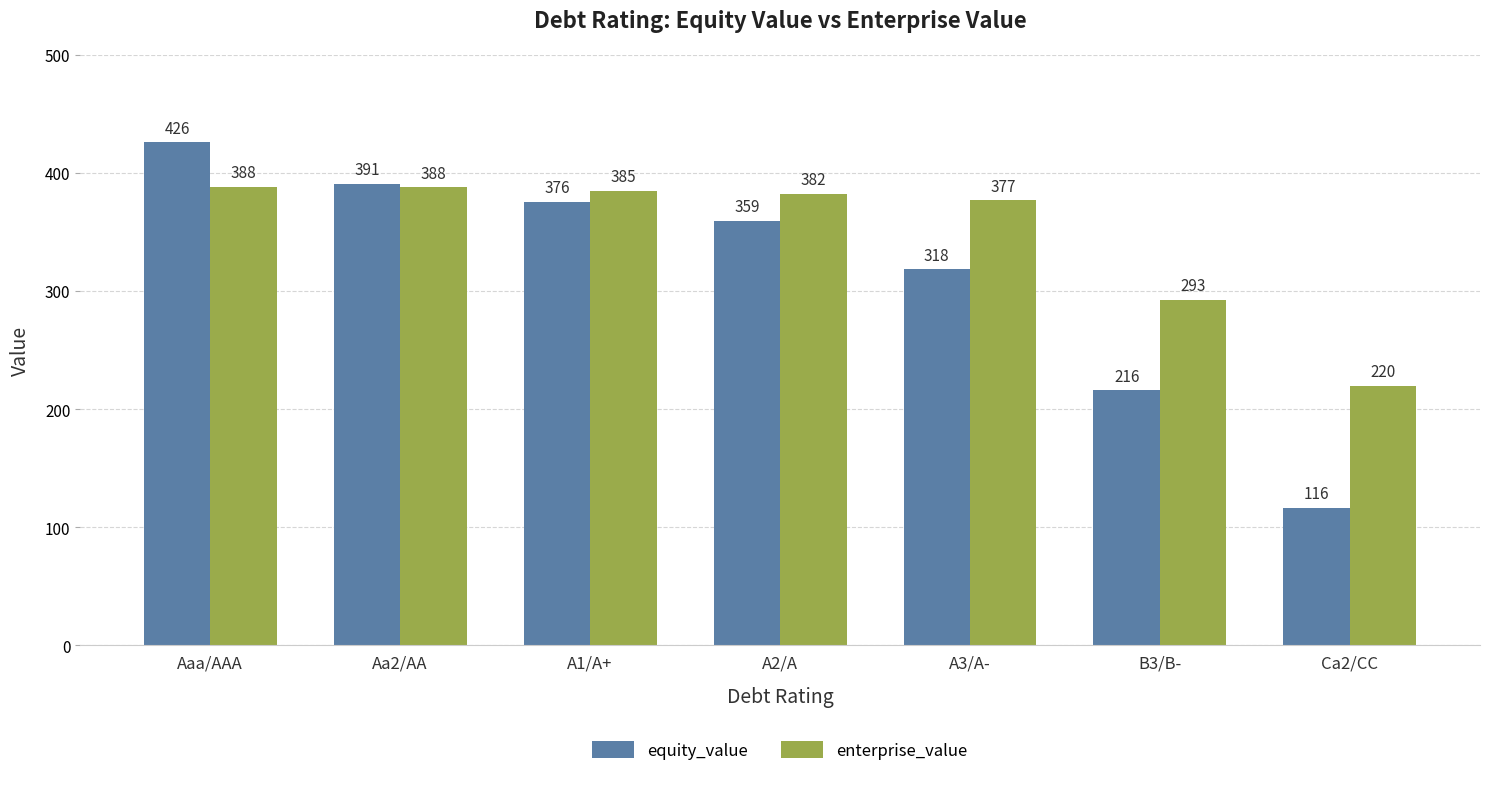

At how many categories does at least one series exceed 150?

7